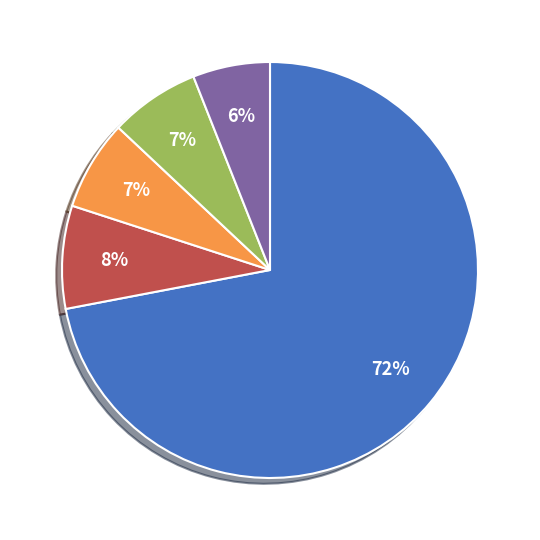

Is there any slice that represents more than half of the pie?

Yes